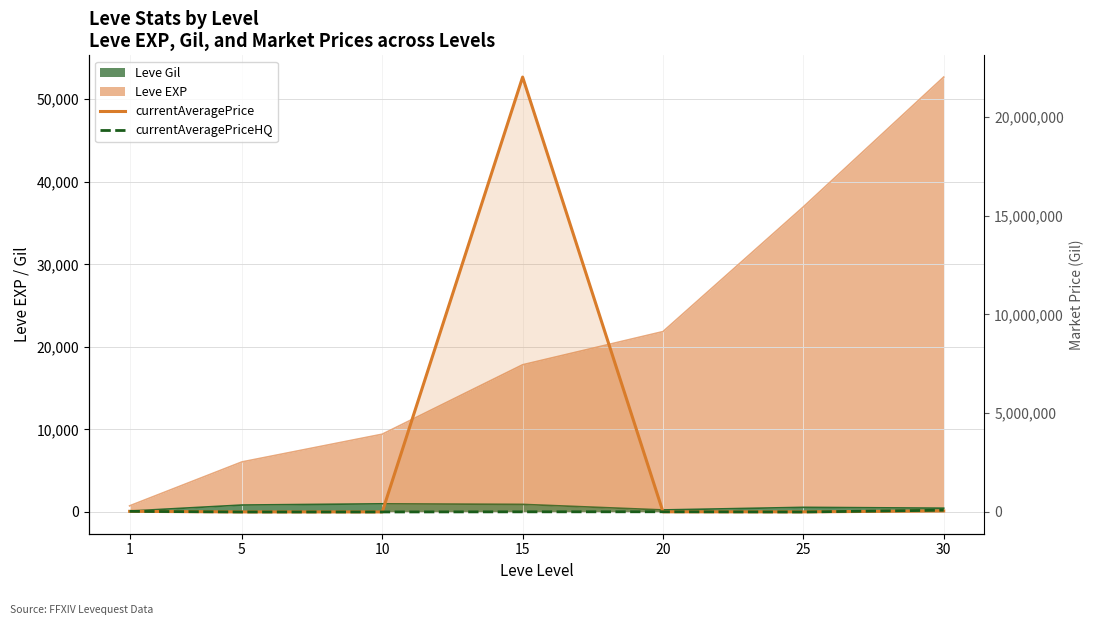

The value of currentAveragePrice at 15 is 22006584.0. True or false?

True